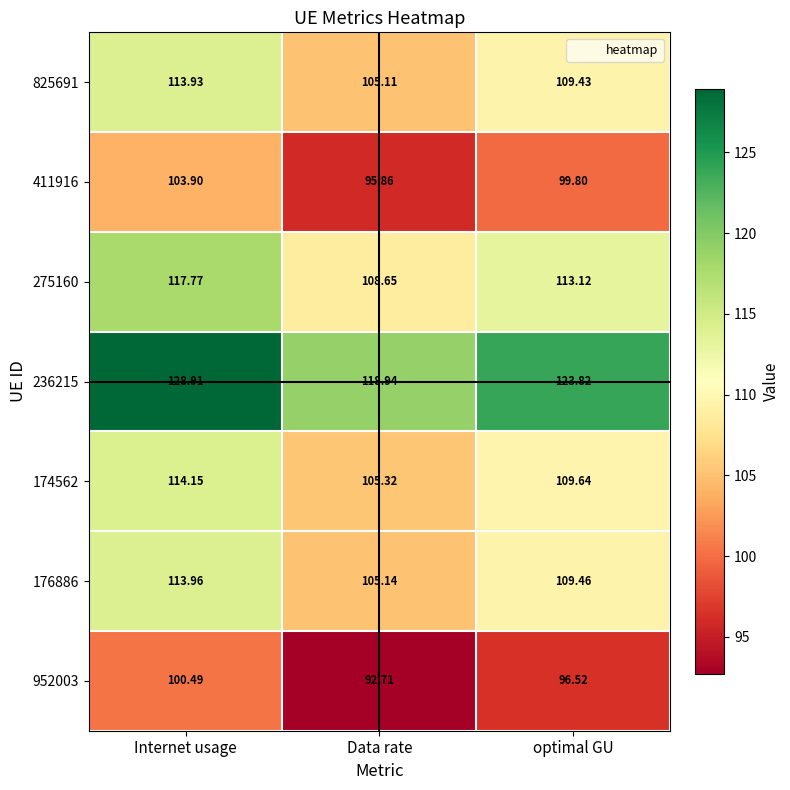

Which label corresponds to the largest value in the chart?

Internet usage